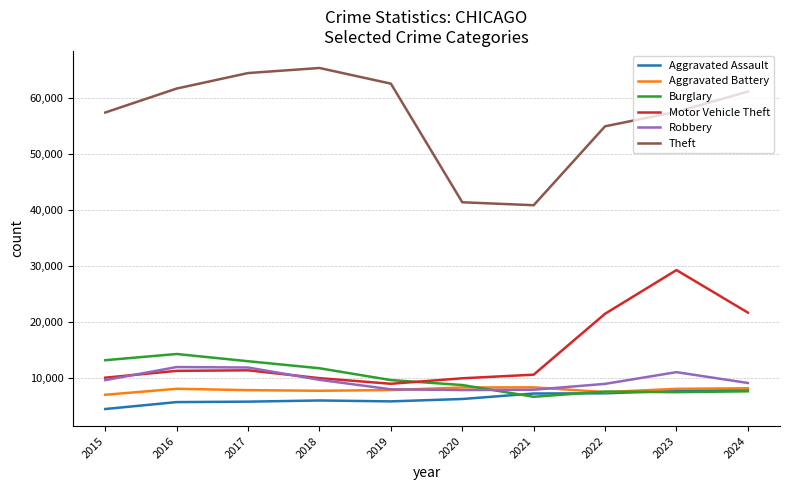

True or false: Burglary has more than 0 interior local peaks.

True